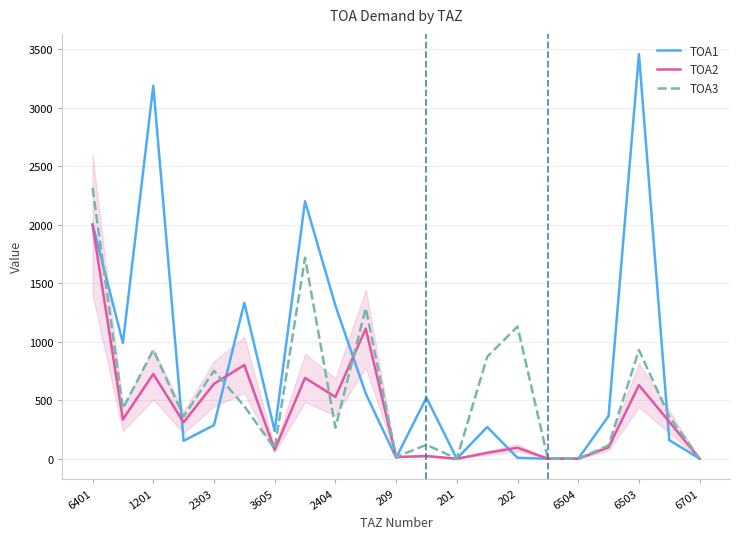

Which series has the largest total across all categories?

TOA1